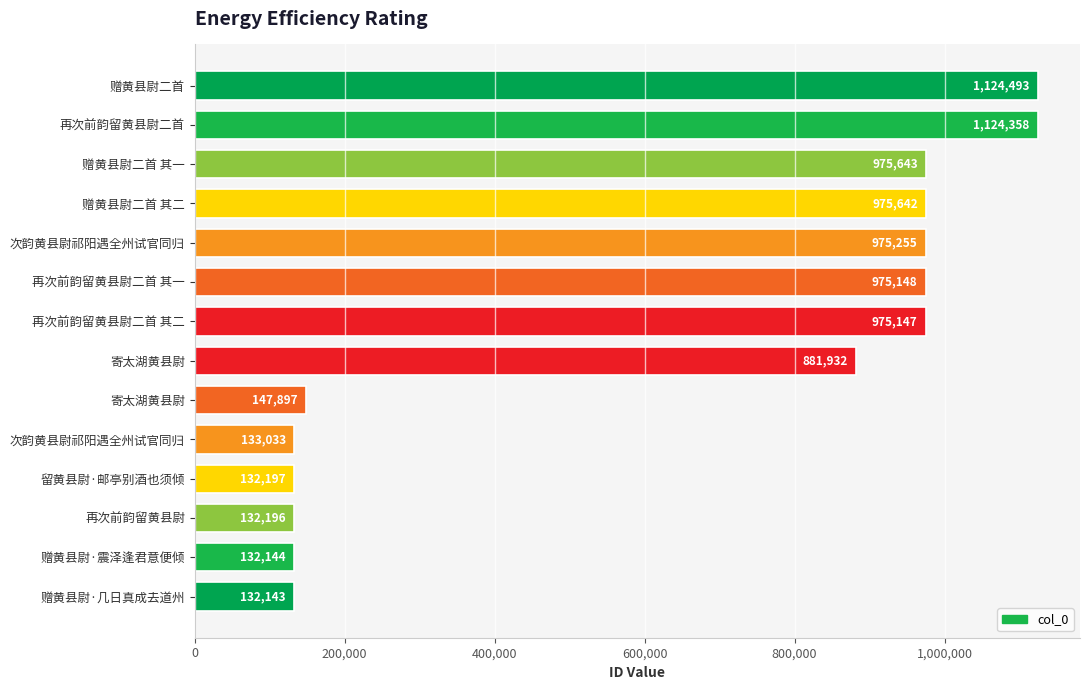

How many series are shown in this chart?

1